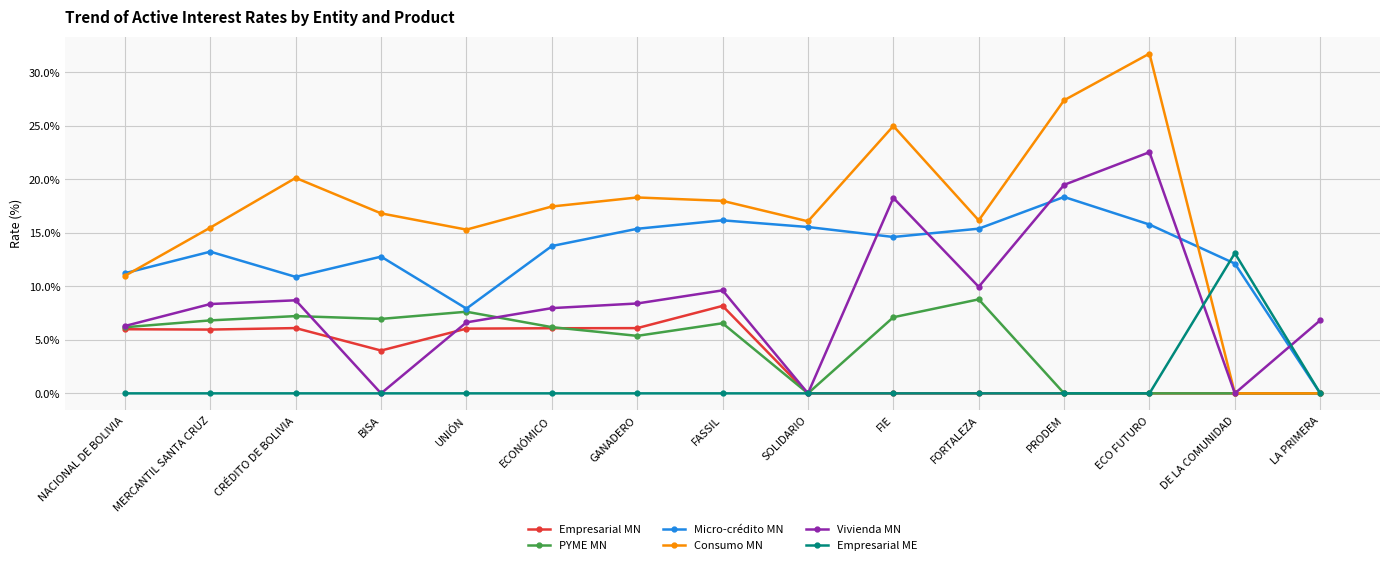

How many times do Micro-crédito MN and Vivienda MN cross each other?

5